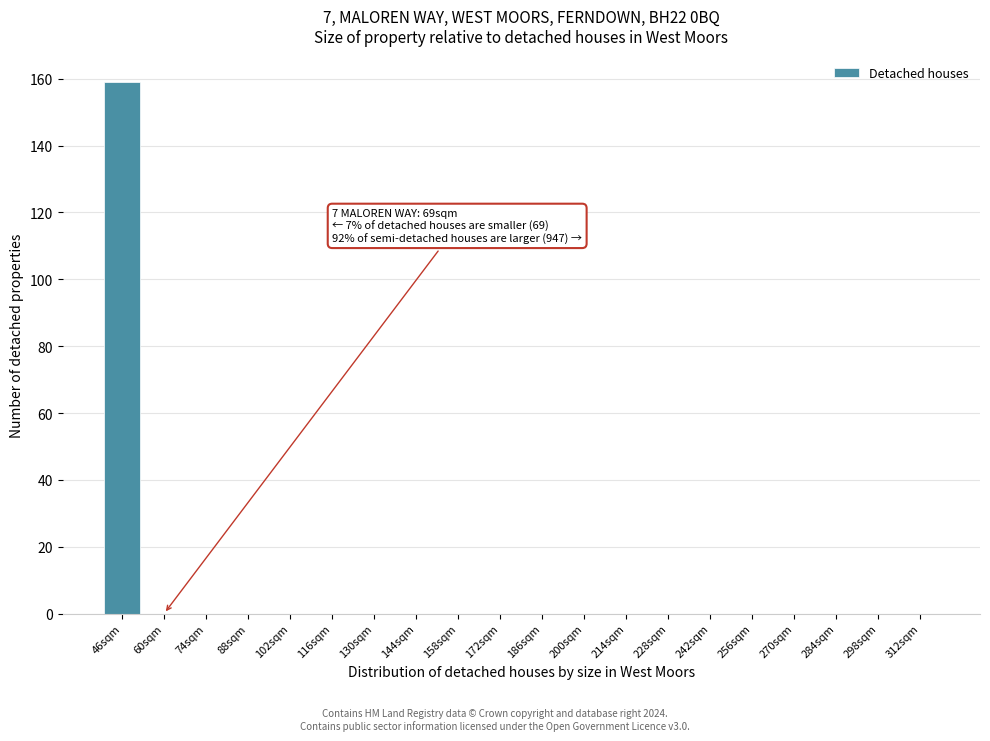

Reading left to right, list all the values displayed in this chart.

46sqm=159	60sqm=0	74sqm=0	88sqm=0	102sqm=0	116sqm=0	130sqm=0	144sqm=0	158sqm=0	172sqm=0	186sqm=0	200sqm=0	214sqm=0	228sqm=0	242sqm=0	256sqm=0	270sqm=0	284sqm=0	298sqm=0	312sqm=0